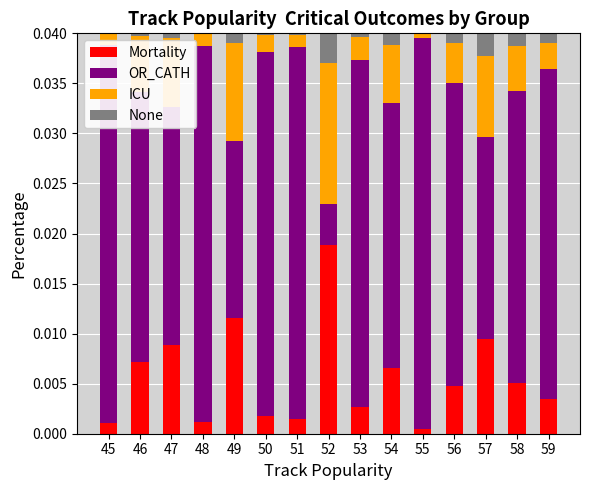

Is it true that Mortality equals 0.0 at 53?

True